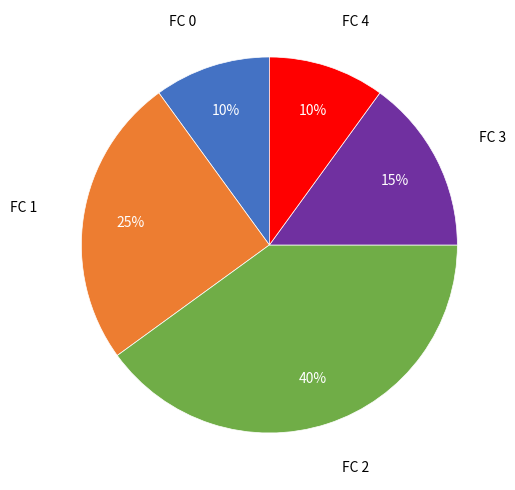

Does FC 3 represent more than half of the total?

No